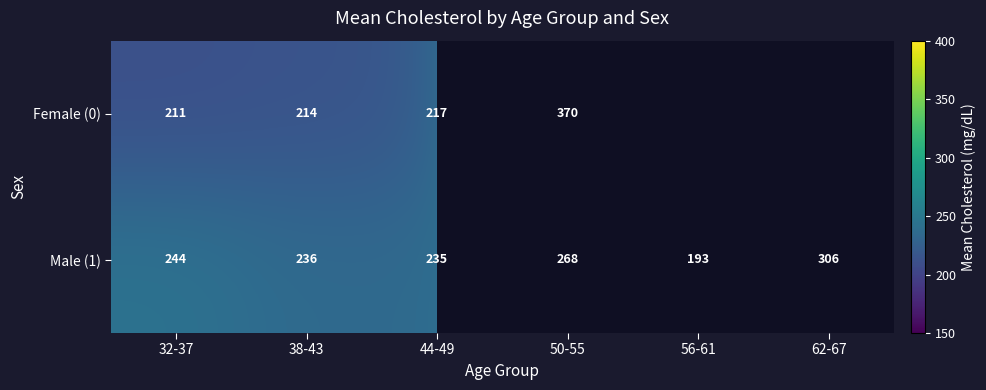

The value of Male (1) at 32-37 is 87.7. True or false?

False